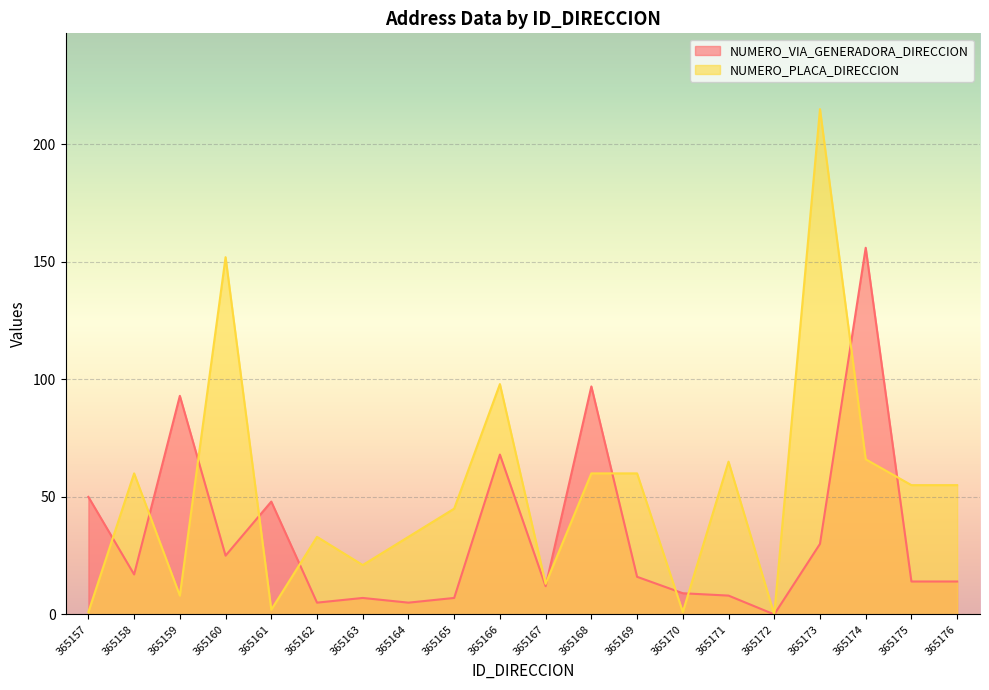

True or false: NUMERO_PLACA_DIRECCION and NUMERO_VIA_GENERADORA_DIRECCION cross at least once.

True